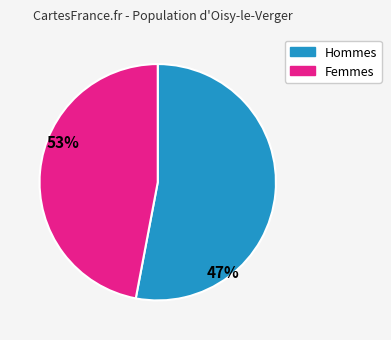

Approximately how many times larger is the value at Hommes compared to Femmes?

1.1